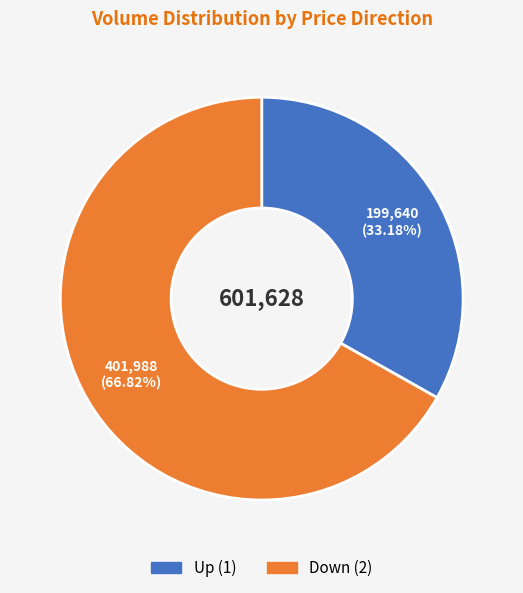

To the nearest percent, what is the difference between the largest and smallest slice percentages?

34%